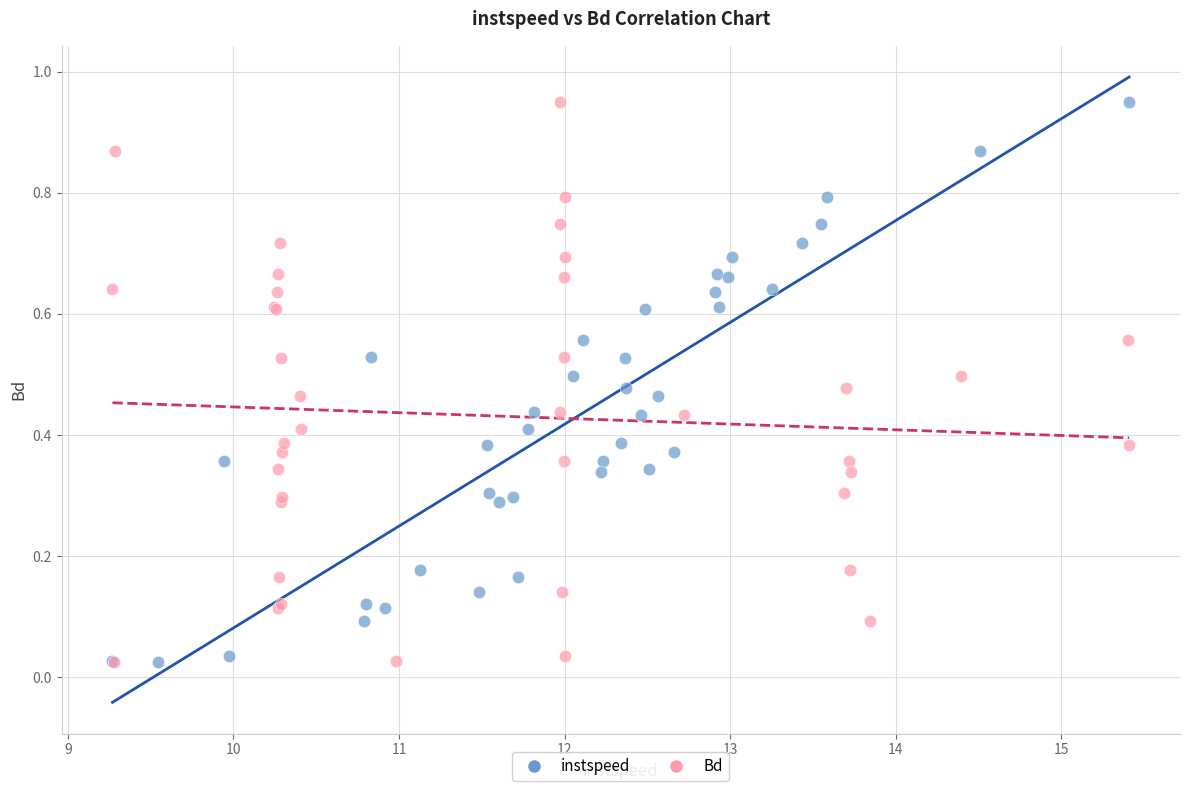

What are all the series names shown in the legend?

instspeed, Bd